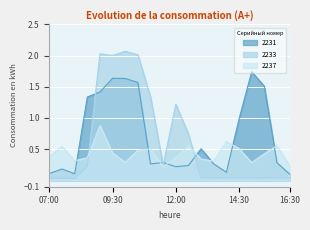

The 2231 series shows 0.2 at 12:00. True or false?

True